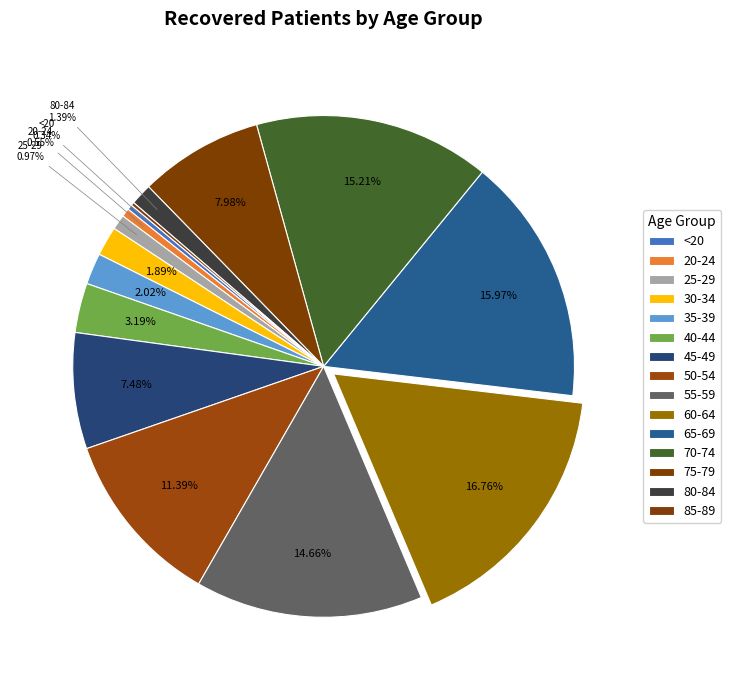

To the nearest percent, what is the combined percentage of 40-44 and 50-54?

15%